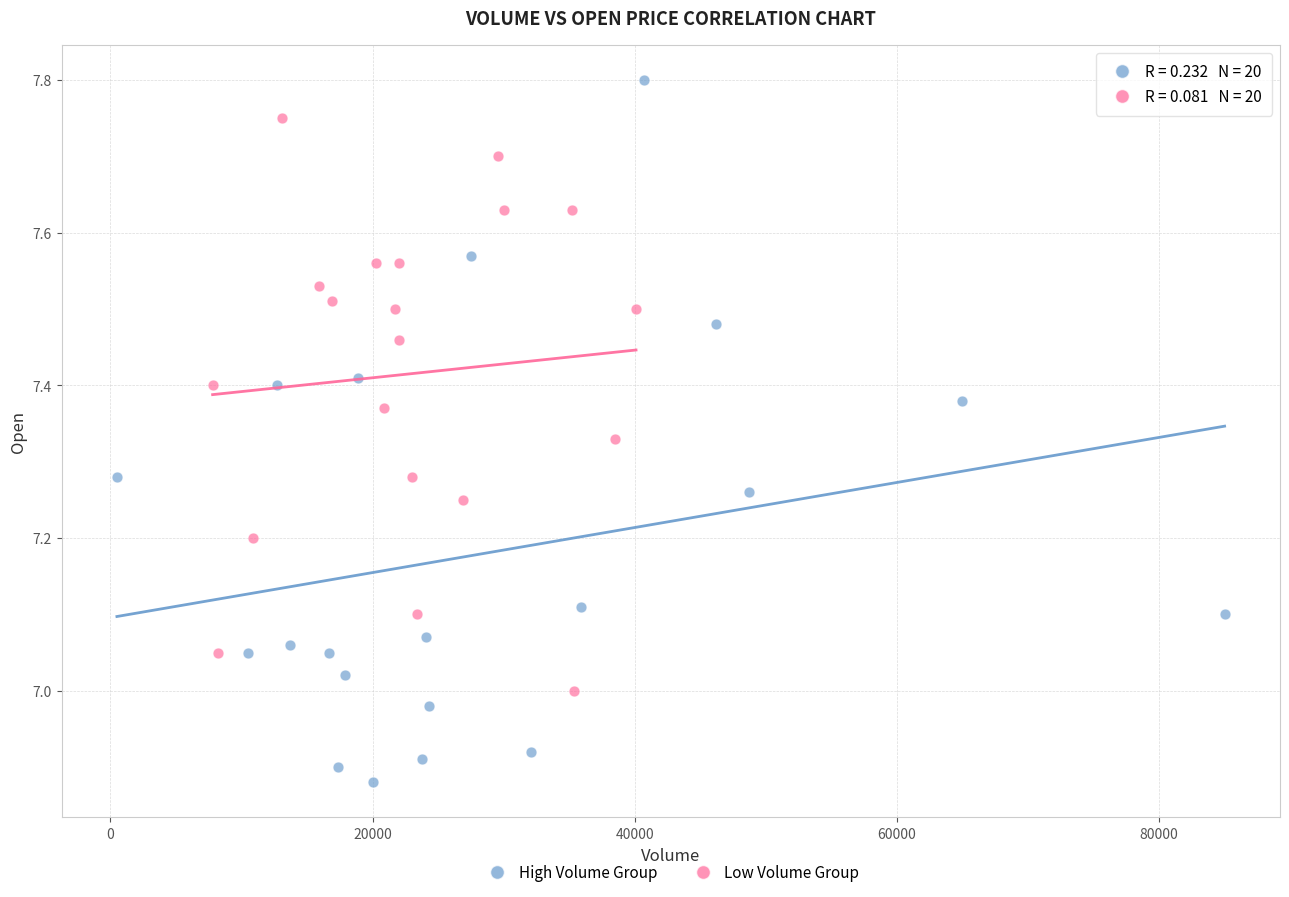

Which series contains the lowest Y value?

High Volume Group